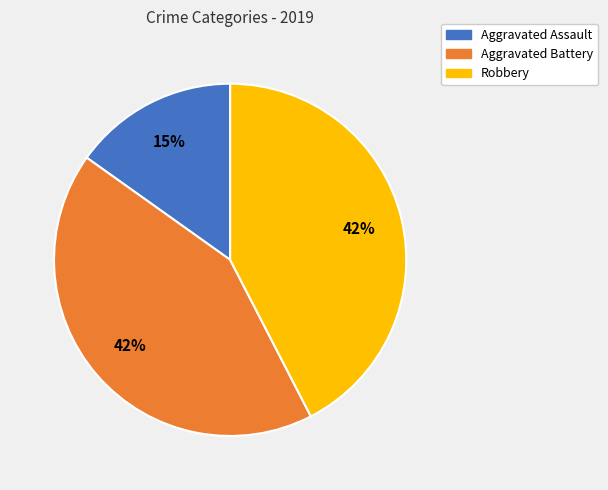

Do Robbery and Aggravated Assault together represent more than half of the pie?

Yes